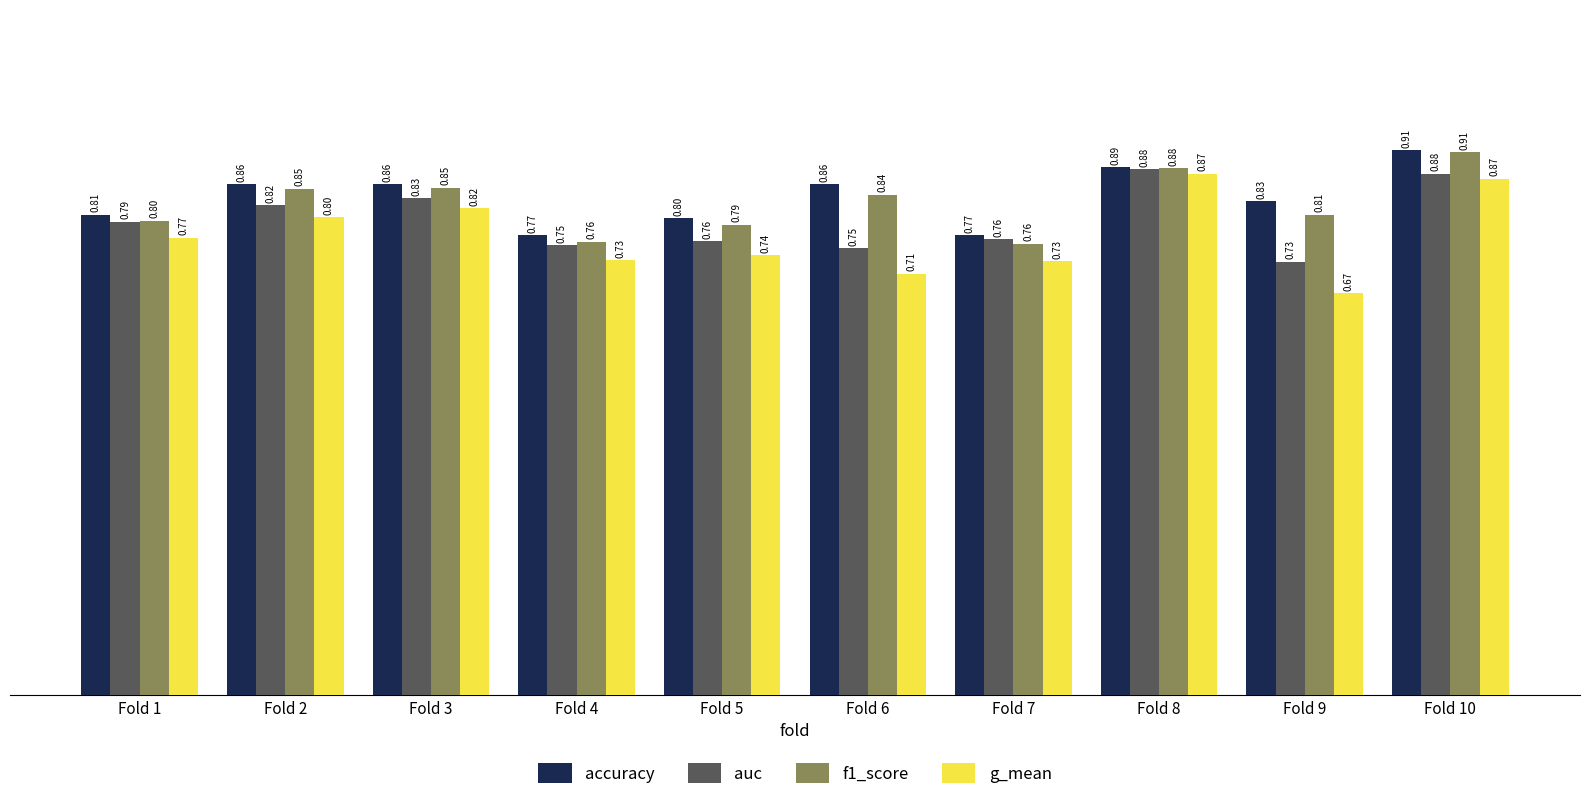

The value of accuracy at Fold 6 is 1.4. True or false?

False